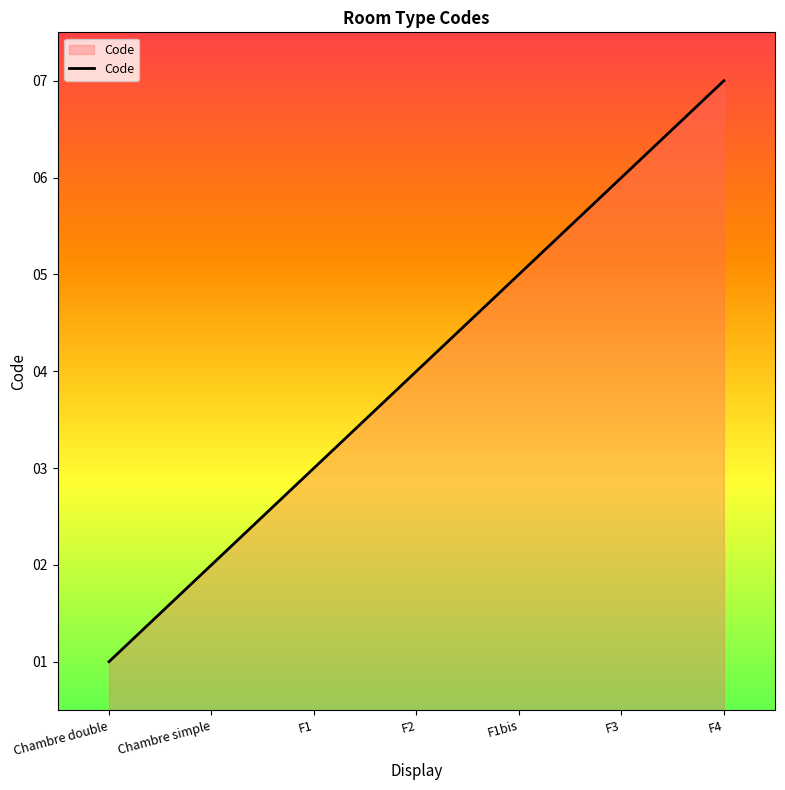

What position from the left is F2?

4